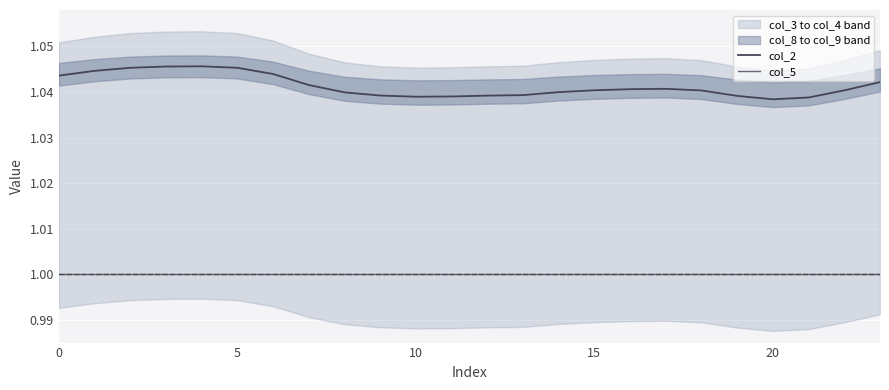

At how many categories does at least one series exceed 1?

24